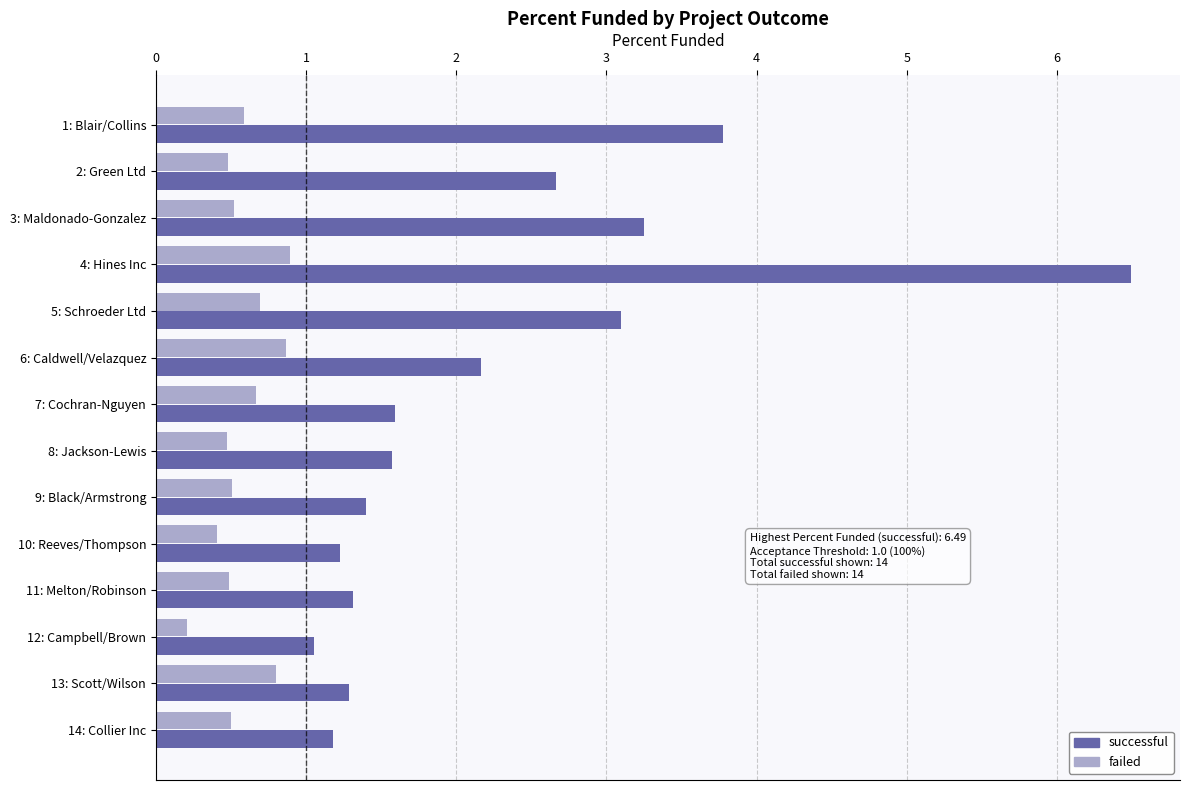

What is the average value of the failed series?

0.6